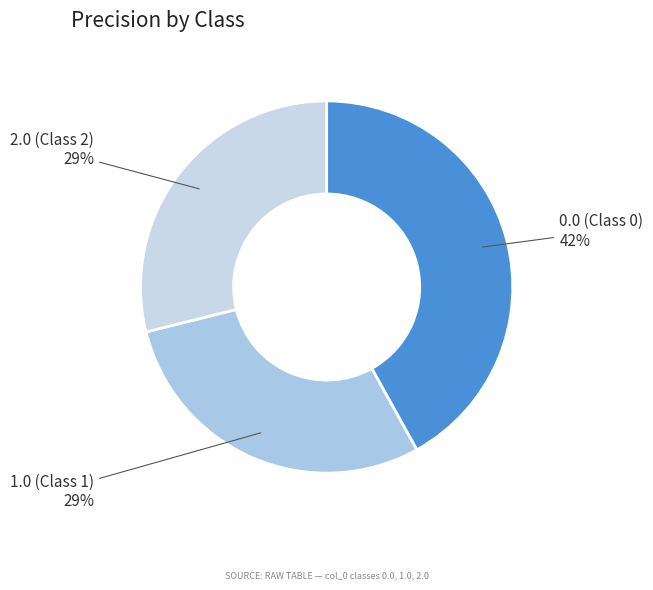

Is there any slice that represents more than half of the pie?

No